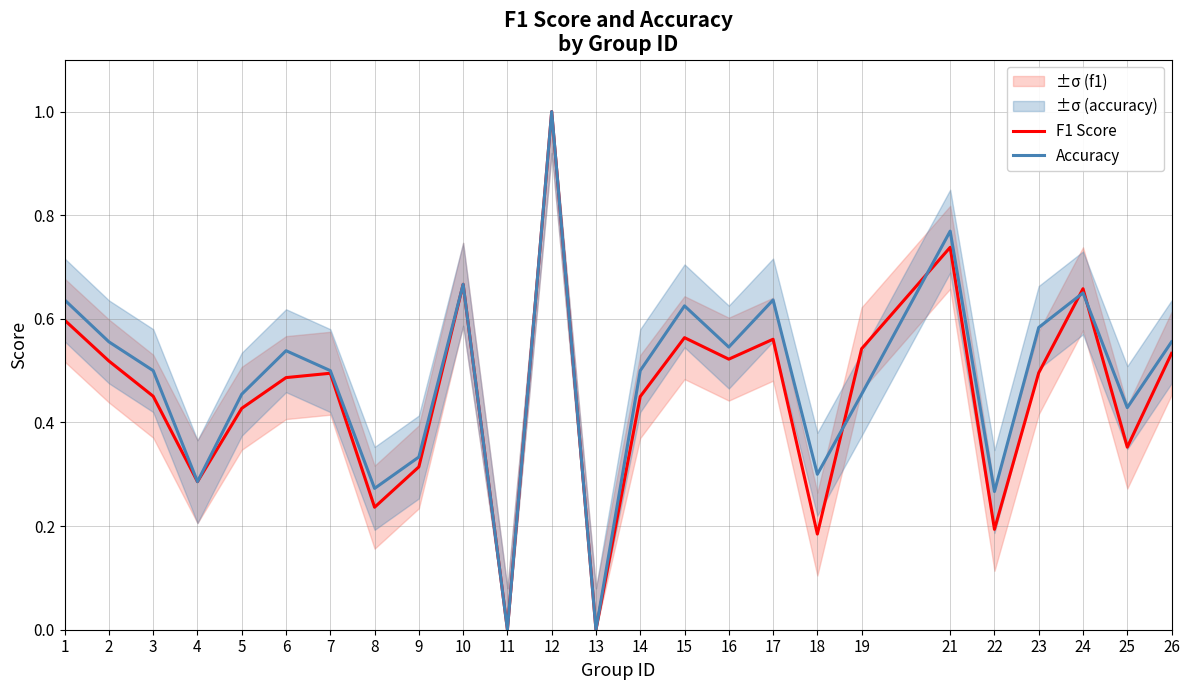

How many times do Accuracy and F1 Score cross each other?

4